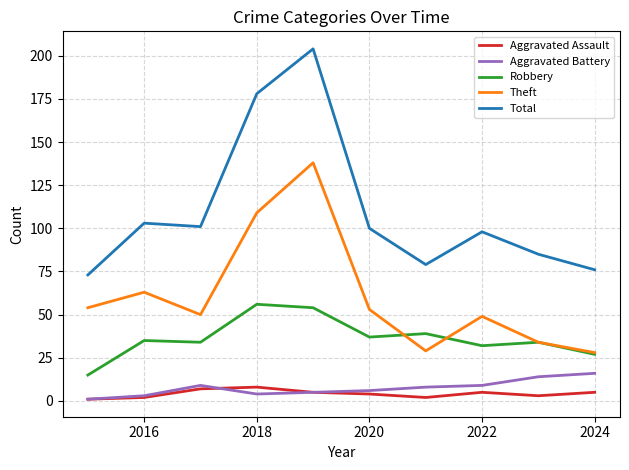

True or false: Aggravated Assault and Theft cross at least once.

False